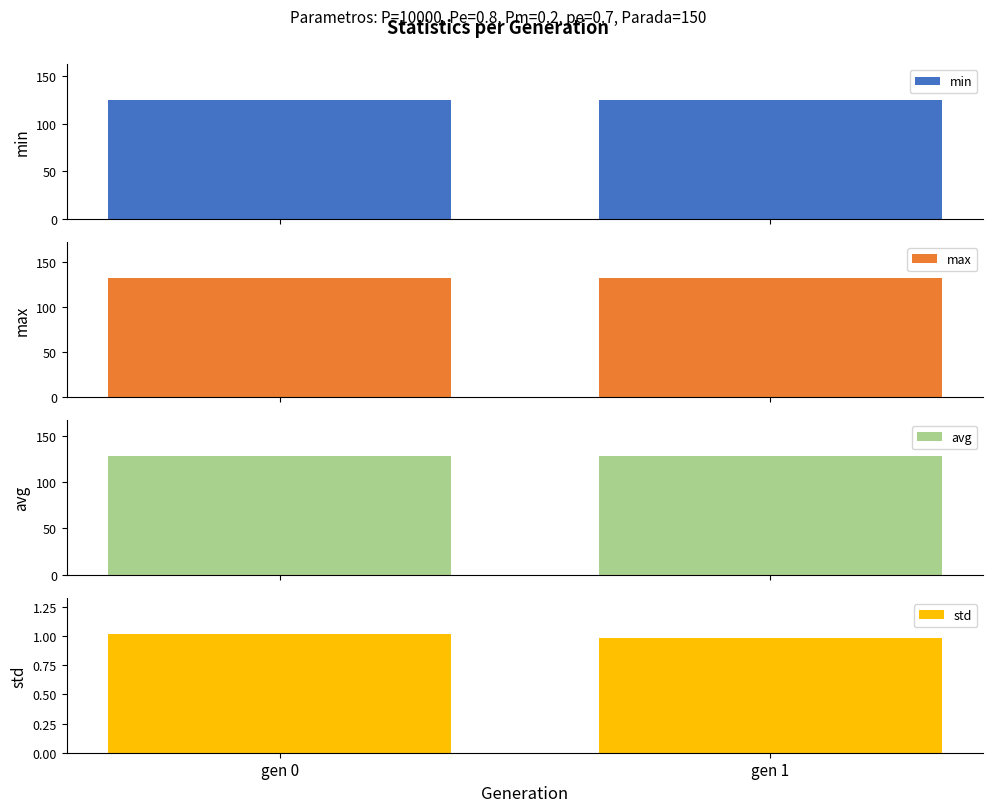

What is the minimum value for max?

132.1